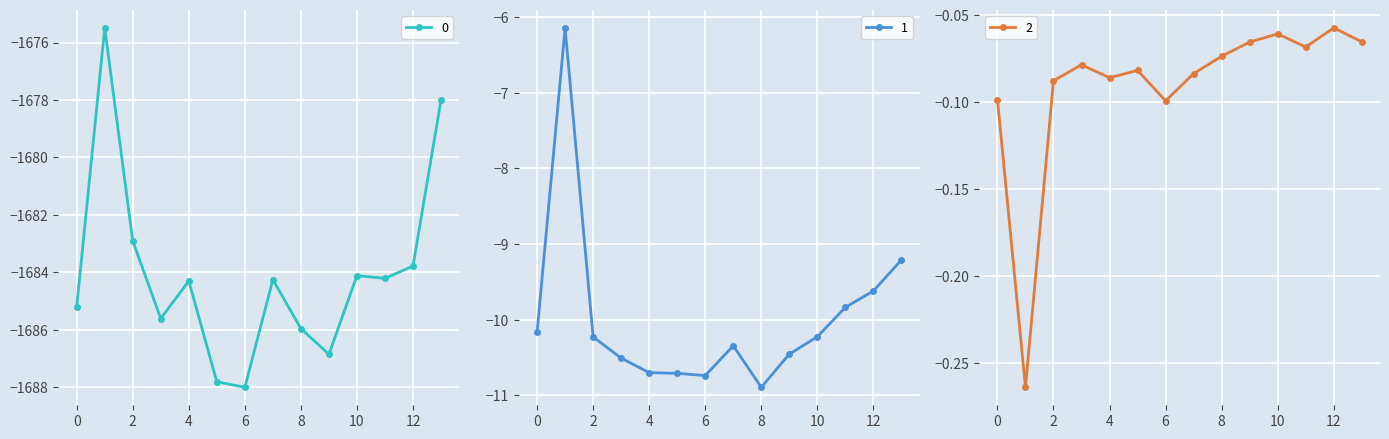

What is the sum of the 1 values at 3 and 11?

-20.3